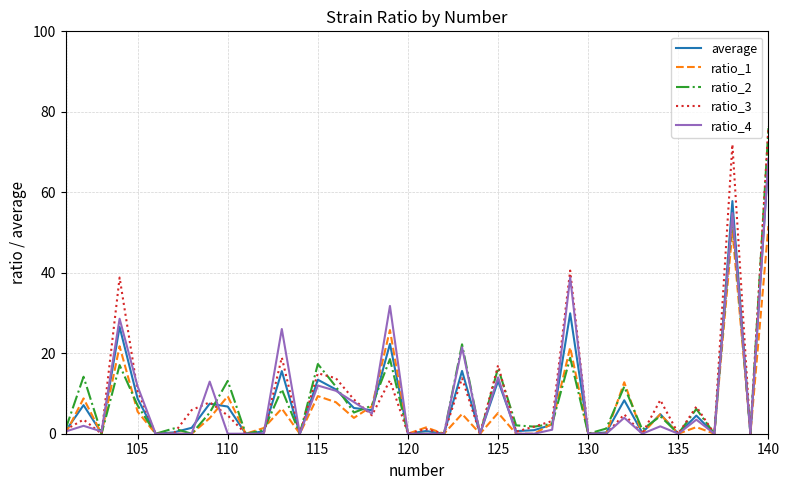

How many values in the ratio_1 series exceed 1?

22